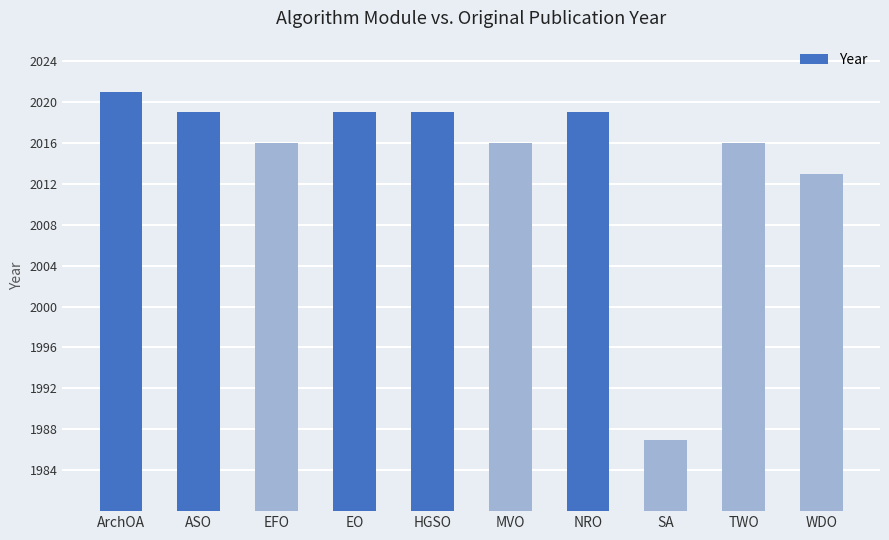

How many data points are less than 2019?

5